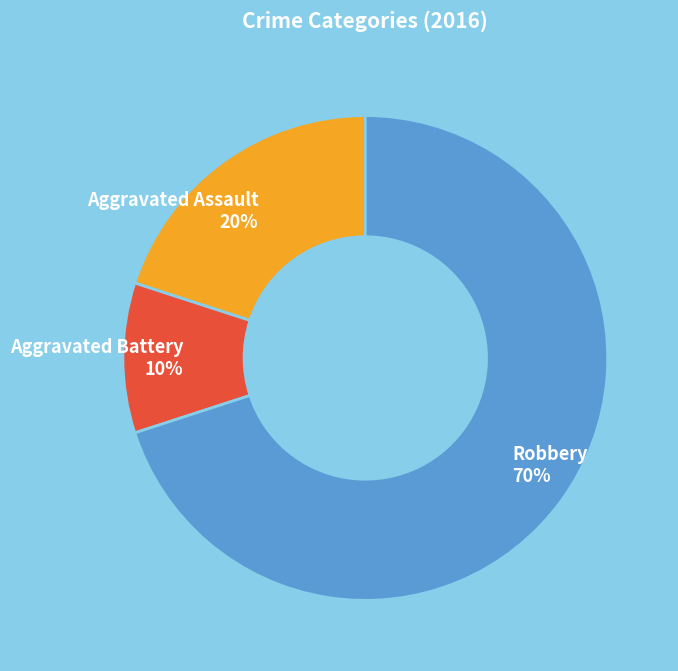

What percentage is the Aggravated Battery slice, to the nearest percent?

10%